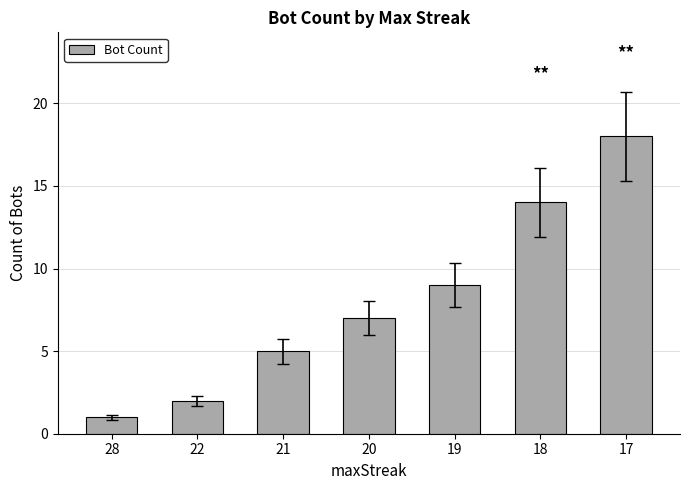

What is the change in value from 28 to 21?

+4